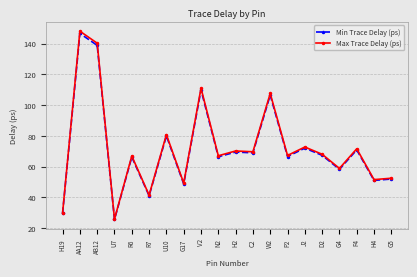

List the series in order of their peak value, highest first.

Max Trace Delay (ps), Min Trace Delay (ps)